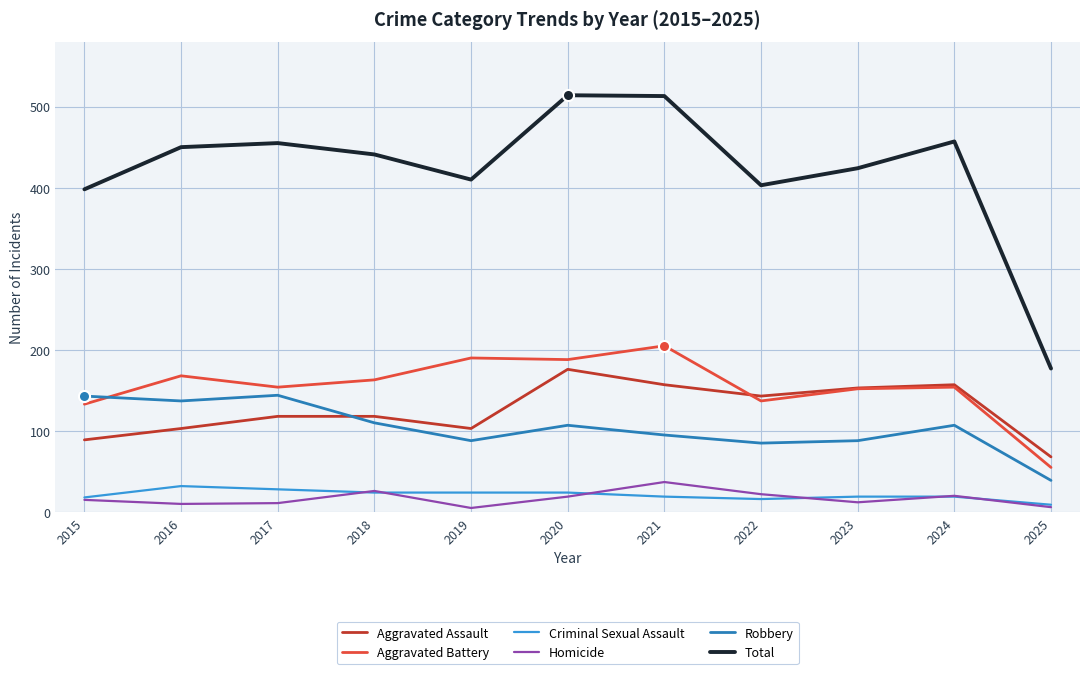

Which series changed the most between 2023 and 2025?

Total